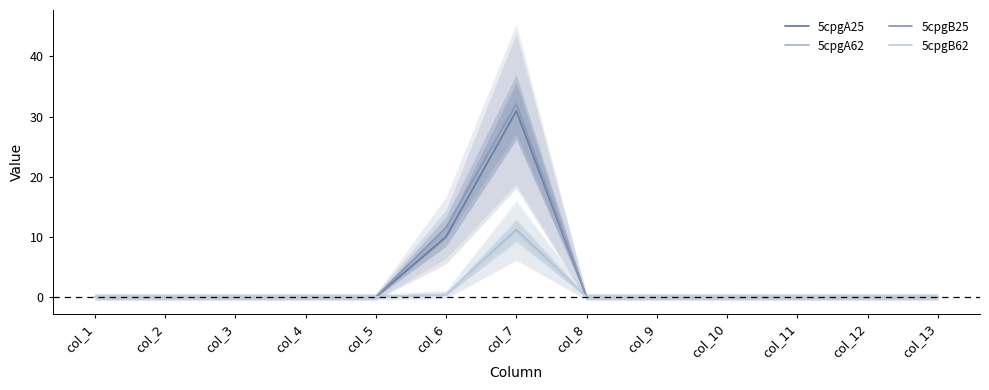

Is it true that 5cpgB25 equals 22.0 at col_8?

False